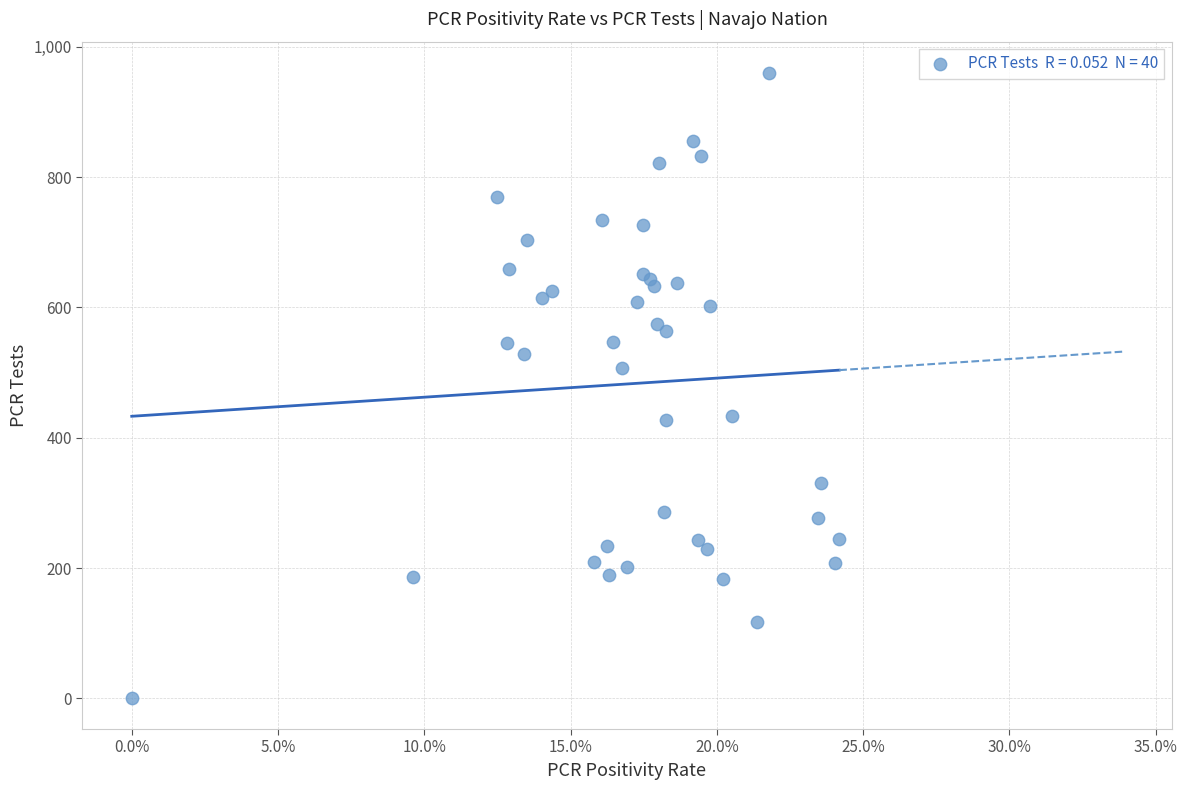

What Y value in the scatter plot is closest to 480?

507